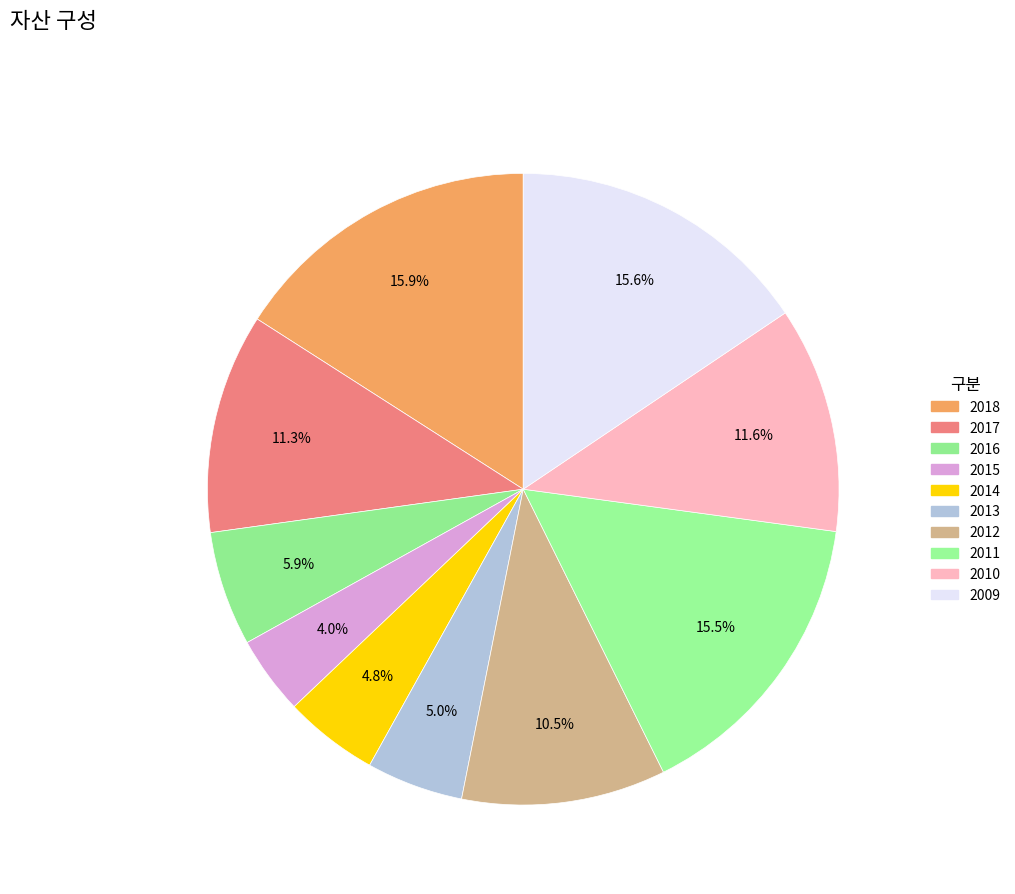

How many segments does this pie chart have?

10